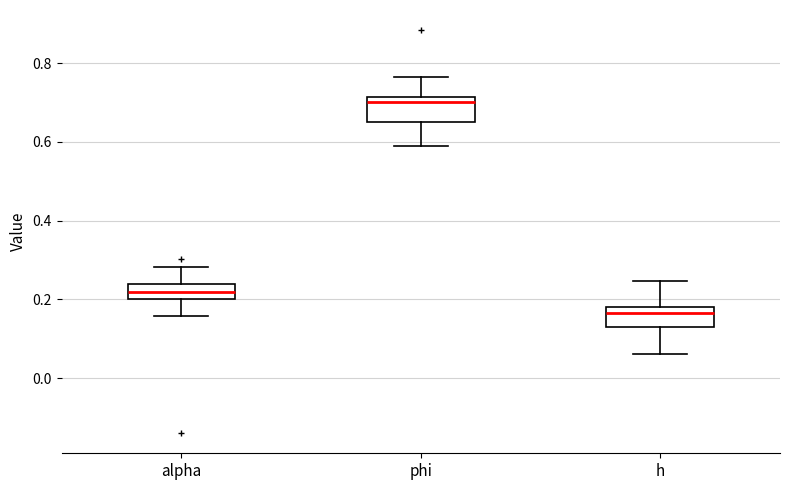

Which box's median line is the lowest?

h